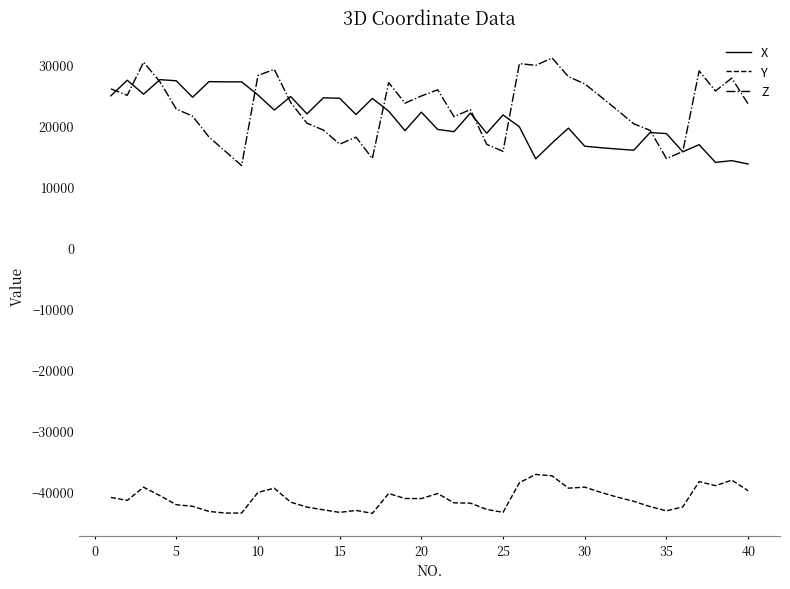

What is the lowest value of the Y series?

-43595.5